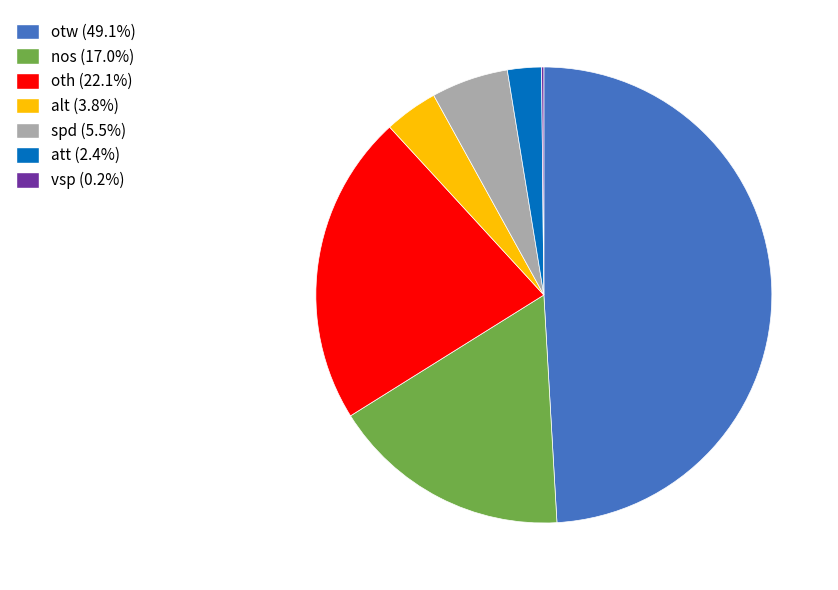

Which category has the biggest portion of the pie?

otw